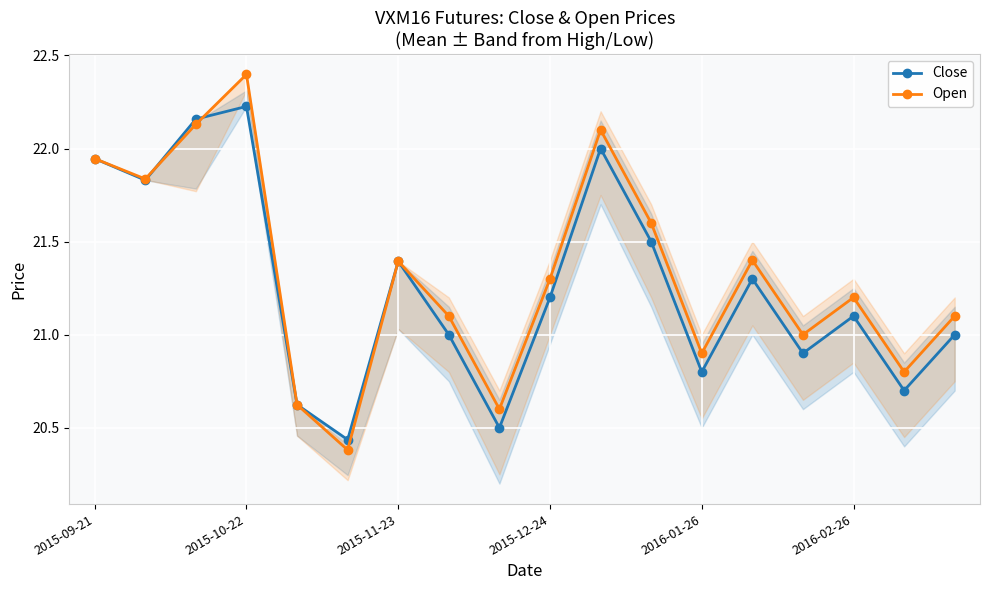

What position from the right is 13?

5